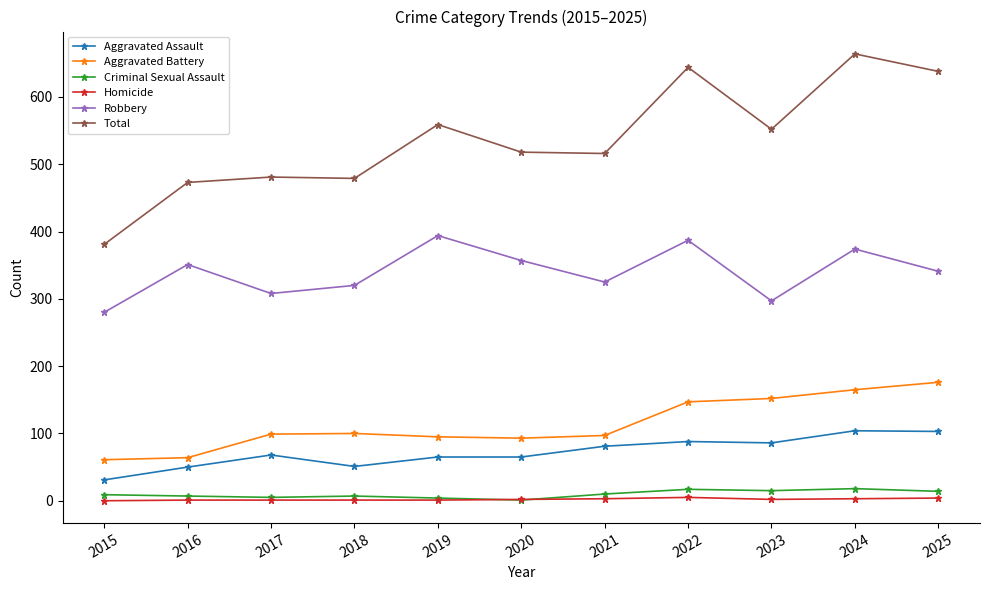

How many lines are shown in the chart?

6